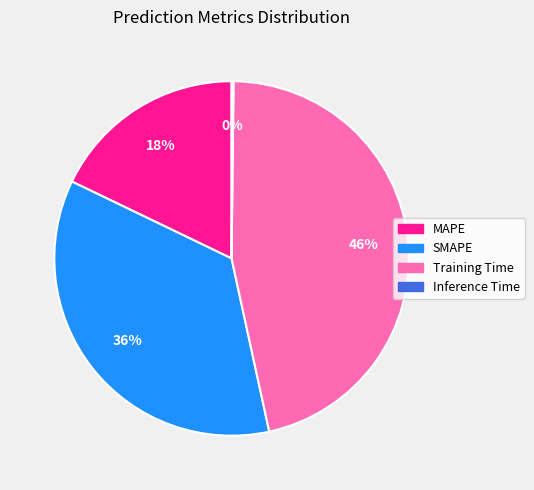

Which slice is the largest?

Training Time